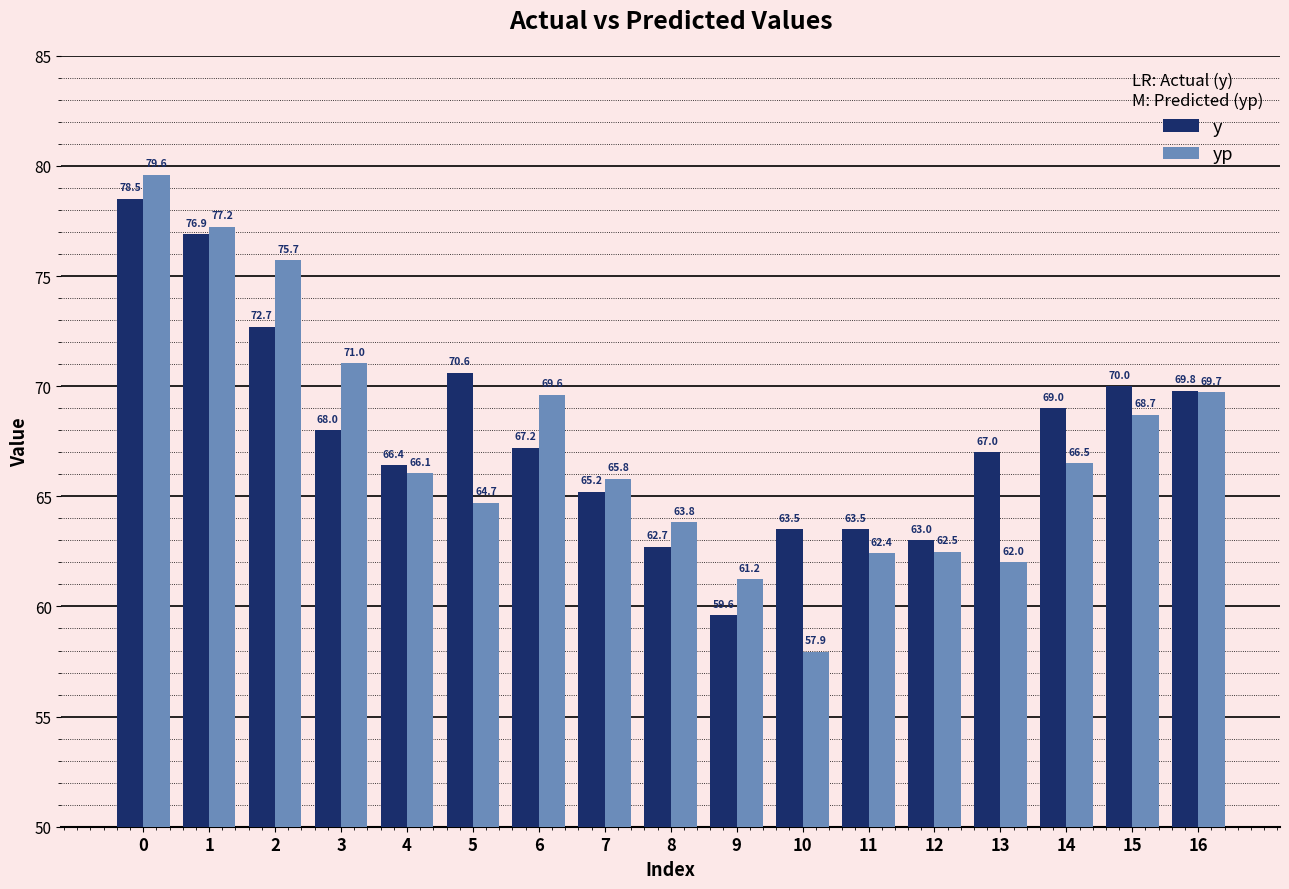

Is it true that y equals 25.1 at 5?

False